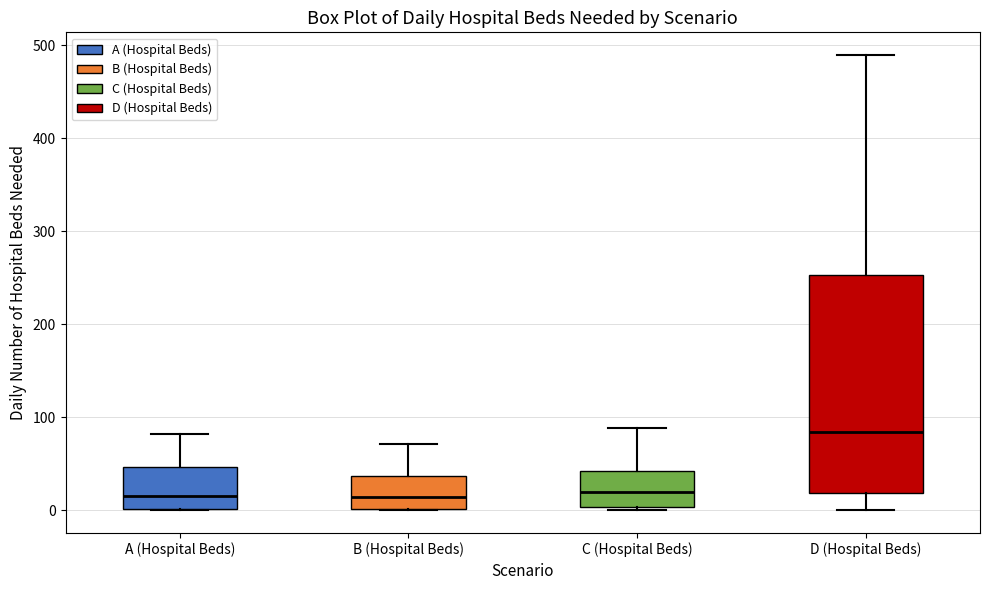

Which box has the highest median line?

D (Hospital Beds)